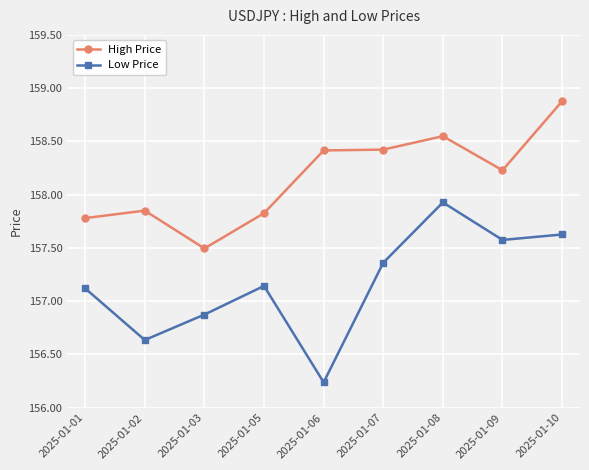

Which series has the widest spread of values?

Low Price